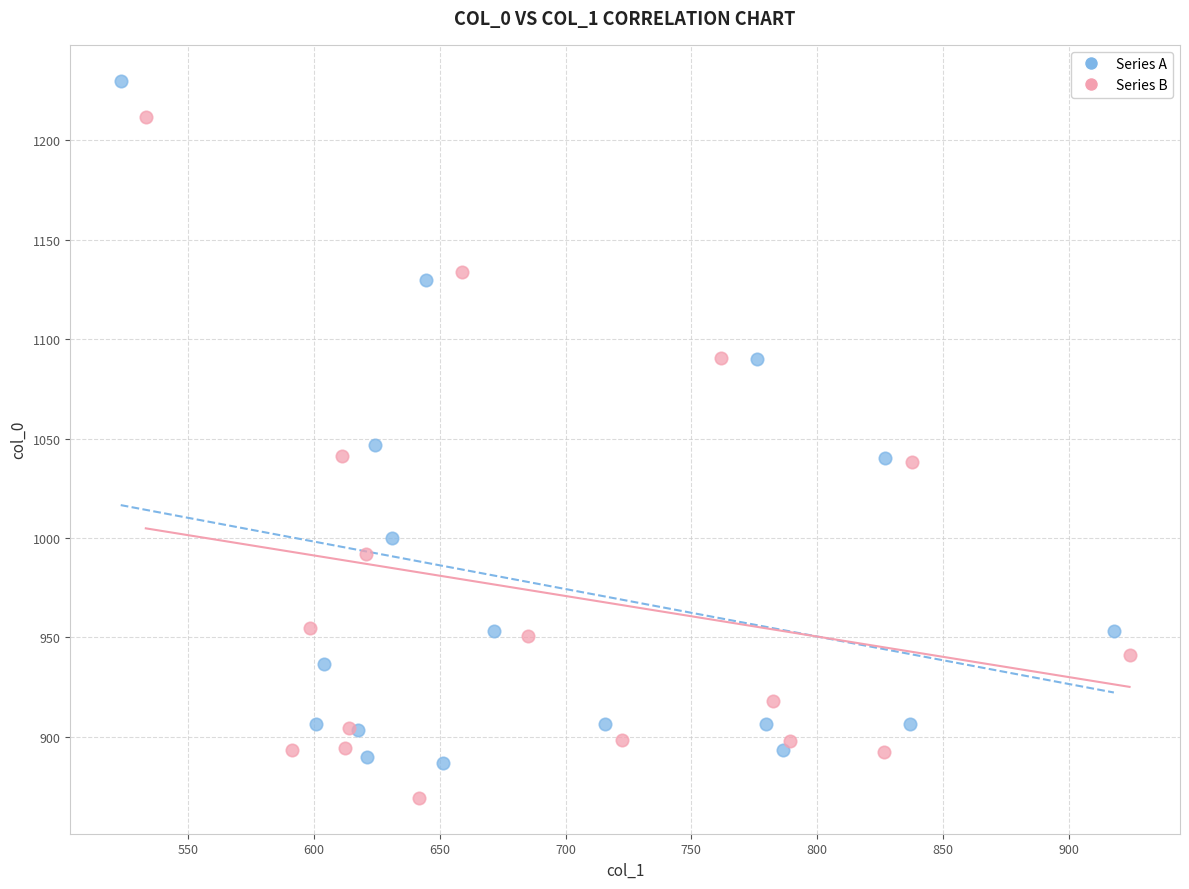

Which series reaches the maximum Y coordinate?

Series A